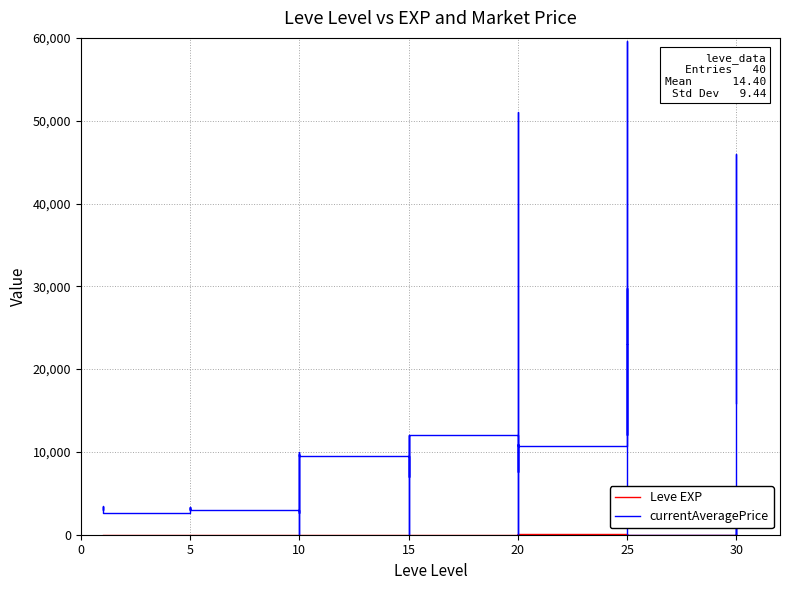

What is the value of the currentAveragePrice point at the 7th from the left?

2999